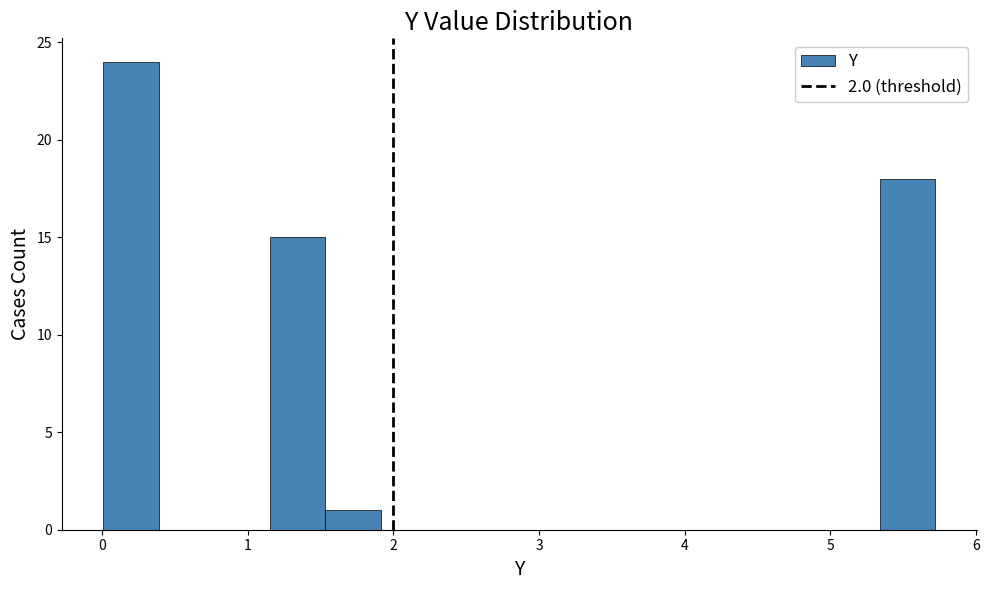

Around what value on the x-axis is the tallest bar? Give the approximate position of its centre, as read against the axis.

0.2